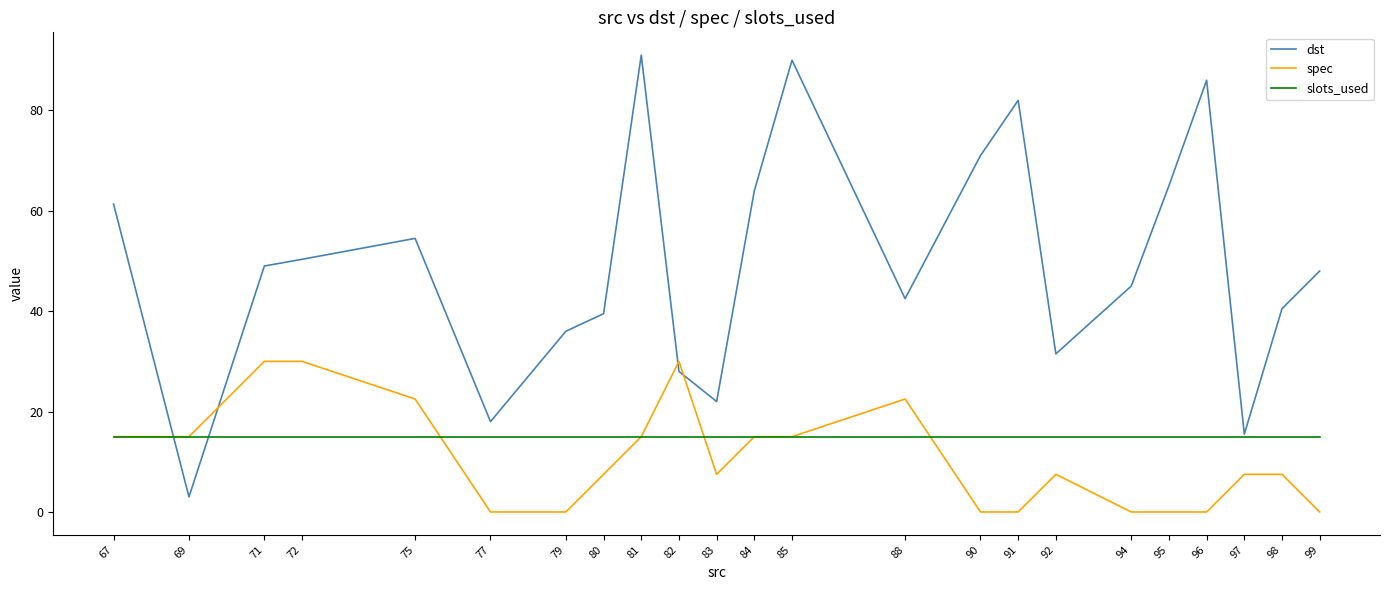

Is it true that slots_used equals 15.0 at 84?

True